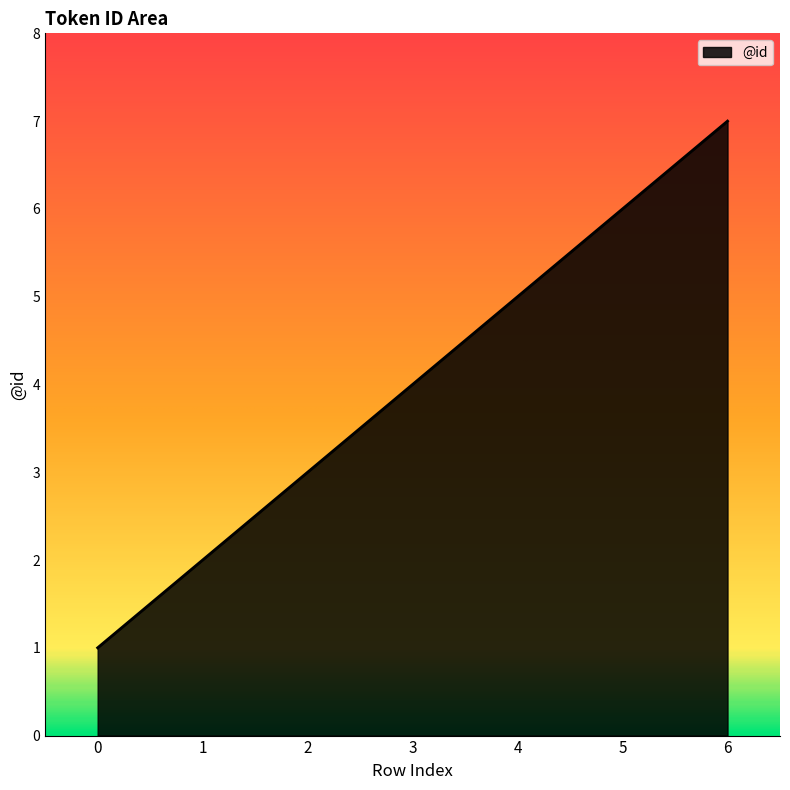

What is the sum of all values?

28